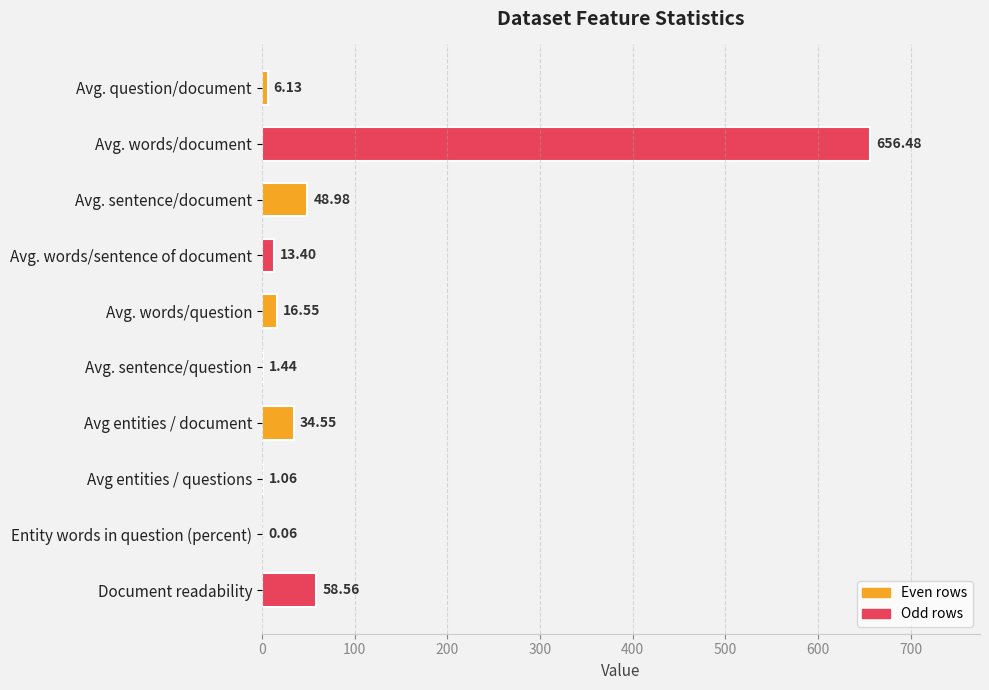

At which label is the value closest to 328?

Document readability